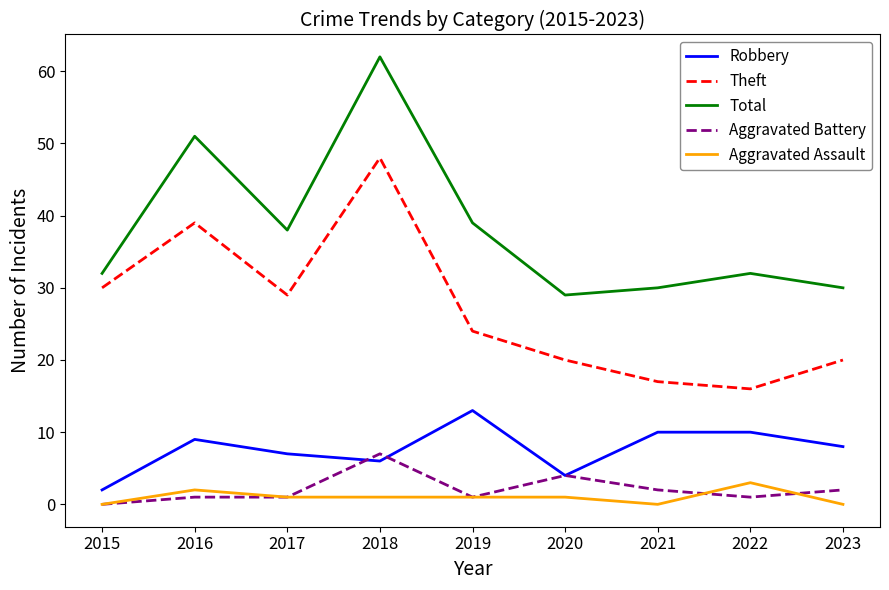

Reading left to right, what are all the values shown in this chart?

Robbery: 2015=2	2016=9	2017=7	2018=6	2019=13	2020=4	2021=10	2022=10	2023=8
Theft: 2015=30	2016=39	2017=29	2018=48	2019=24	2020=20	2021=17	2022=16	2023=20
Total: 2015=32	2016=51	2017=38	2018=62	2019=39	2020=29	2021=30	2022=32	2023=30
Aggravated Battery: 2015=0	2016=1	2017=1	2018=7	2019=1	2020=4	2021=2	2022=1	2023=2
Aggravated Assault: 2015=0	2016=2	2017=1	2018=1	2019=1	2020=1	2021=0	2022=3	2023=0